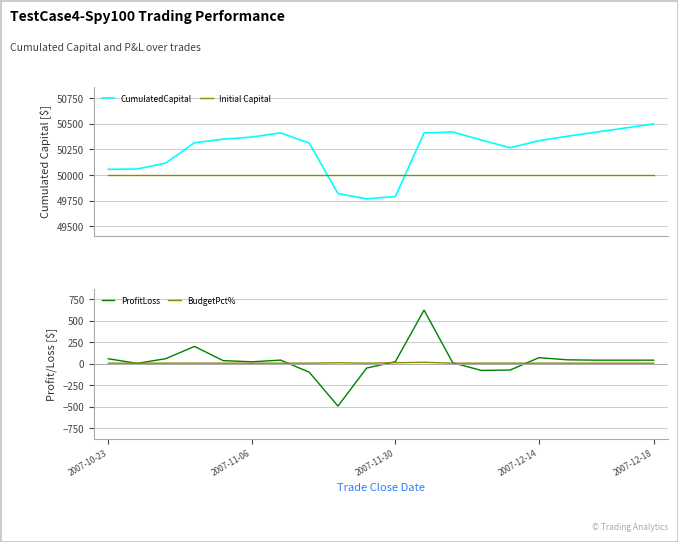

What is the average value of the CumulatedCapital series?

50245.5